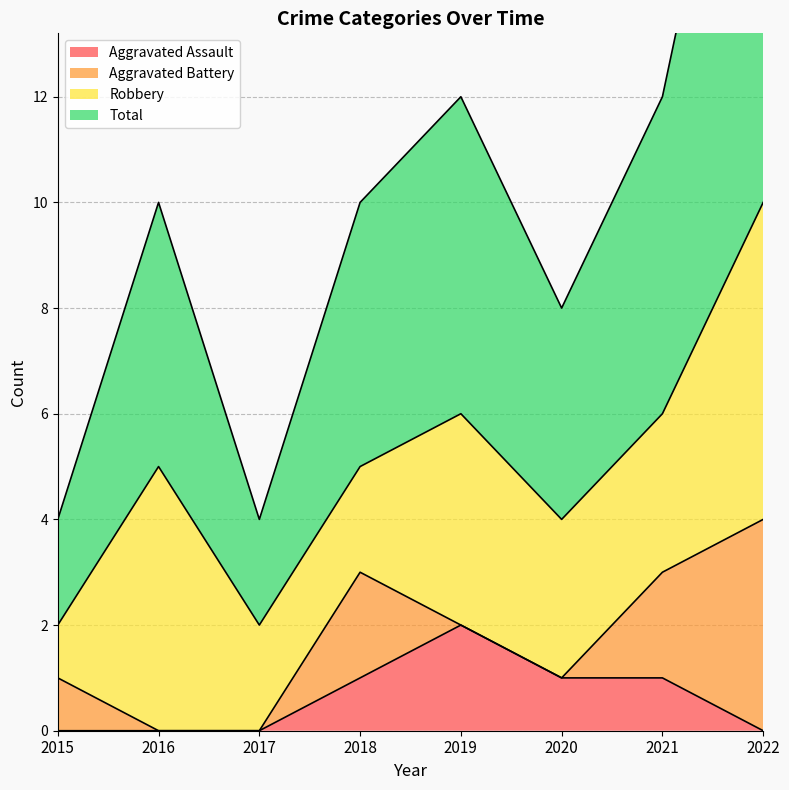

True or false: Aggravated Assault and Total cross at least once.

False